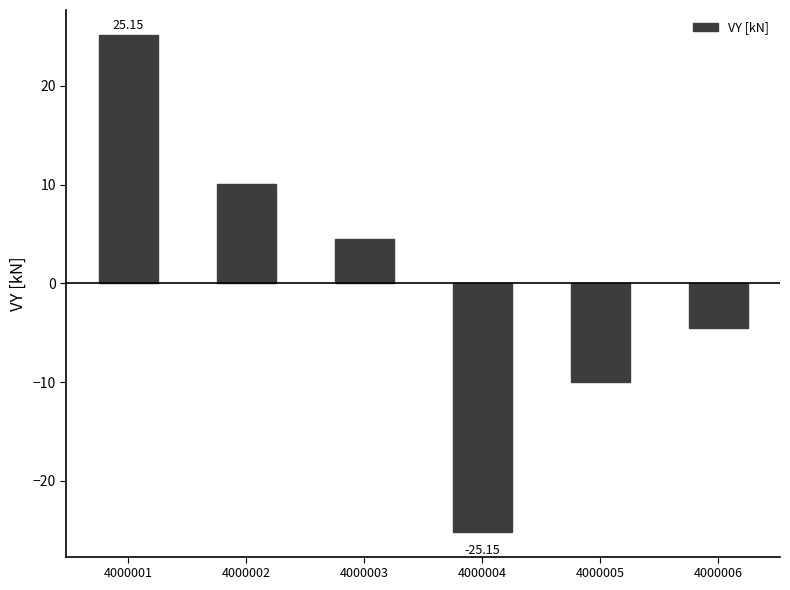

The value at 4000004 is -25.2. True or false?

True